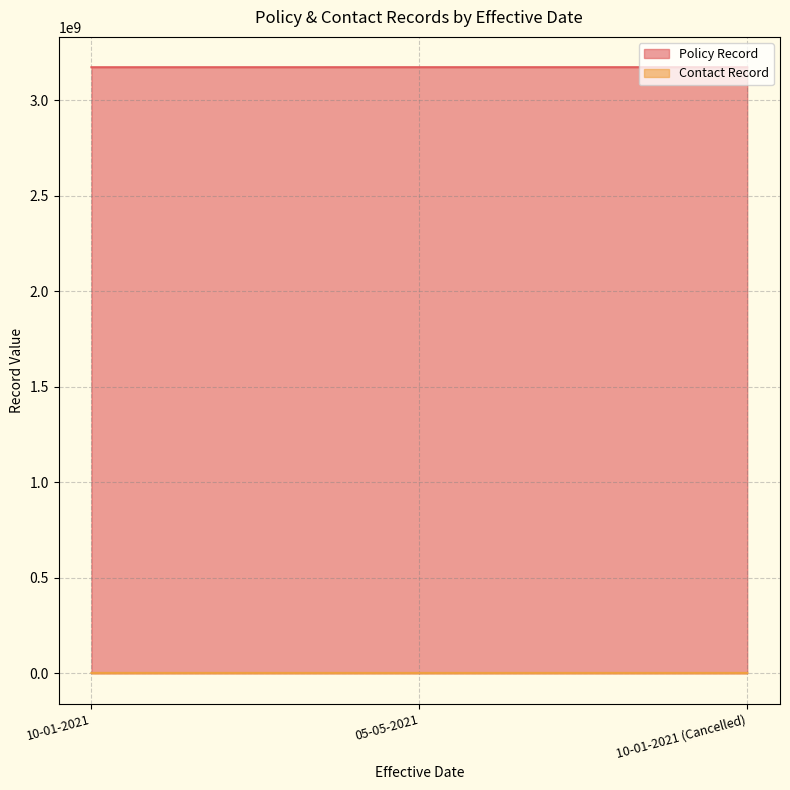

Count the number of categories in the chart.

3